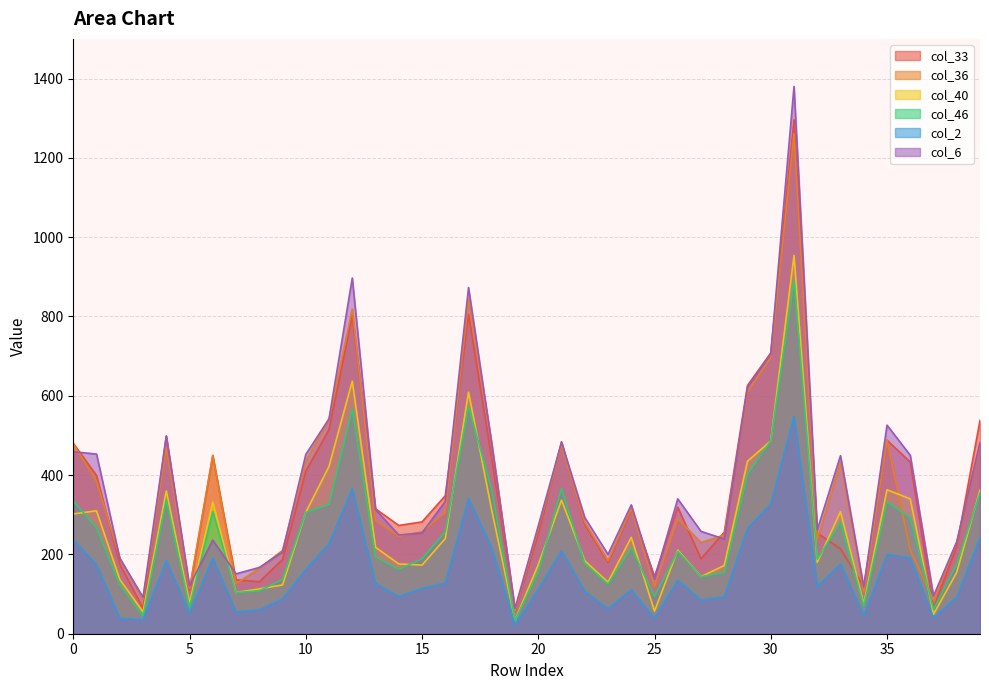

Reading right to left, what are all the values shown in this chart?

col_33: 538	221	65	433	488	119	214	254	1296	708	626	256	189	319	144	314	180	276	484	252	58	441	805	348	282	273	315	804	515	410	187	131	136	449	110	499	64	176	399	480
col_36: 478	231	84	211	488	105	433	238	1261	697	609	249	230	290	119	316	184	281	475	266	58	481	844	306	257	246	286	819	541	436	210	165	126	450	114	471	88	191	385	479
col_40: 362	155	49	340	363	75	308	180	954	486	435	172	144	211	57	243	130	184	337	174	34	311	609	240	173	176	218	637	422	306	123	113	104	332	78	360	55	137	310	302
col_46: 355	176	62	293	333	70	281	188	891	486	403	154	144	208	94	217	125	177	366	157	33	363	573	257	189	162	194	567	326	306	137	108	104	308	67	337	44	124	267	335
col_2: 242	92	40	191	200	45	176	119	548	327	266	93	85	135	39	111	63	107	209	112	21	216	341	128	114	94	127	366	227	162	88	60	55	190	51	185	35	39	174	237
col_6: 482	232	95	450	526	118	449	262	1380	705	622	239	258	340	138	325	200	293	483	272	64	478	873	334	254	249	313	897	542	452	206	167	151	236	121	498	92	190	453	459